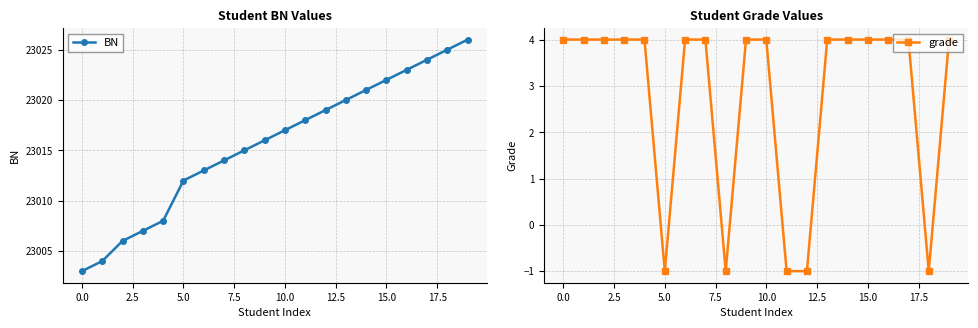

Is the value of grade at 11 greater than the value of BN at 10?

No